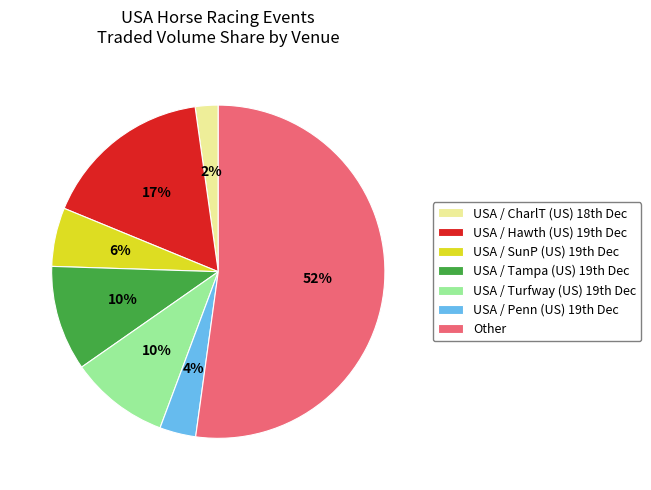

What is the smallest slice in the pie chart?

USA / CharlT (US) 18th Dec